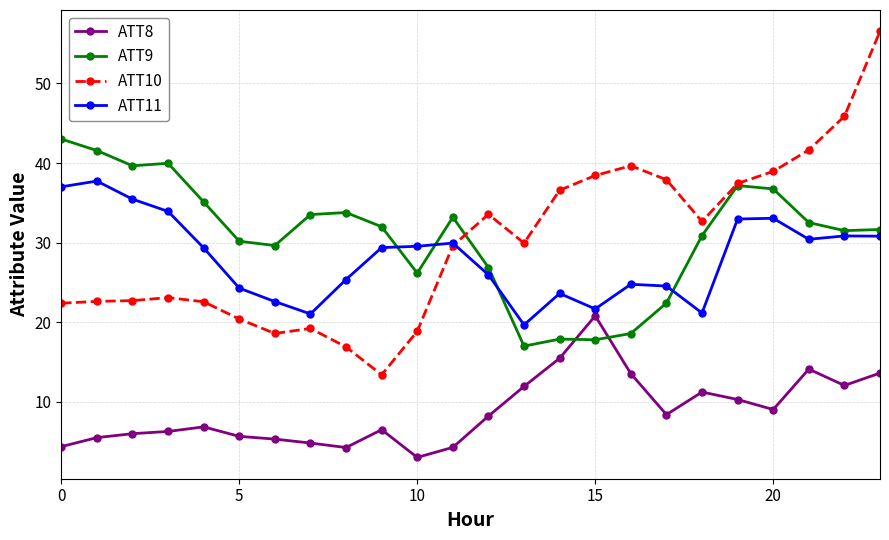

Which series has the largest range (max minus min)?

ATT10